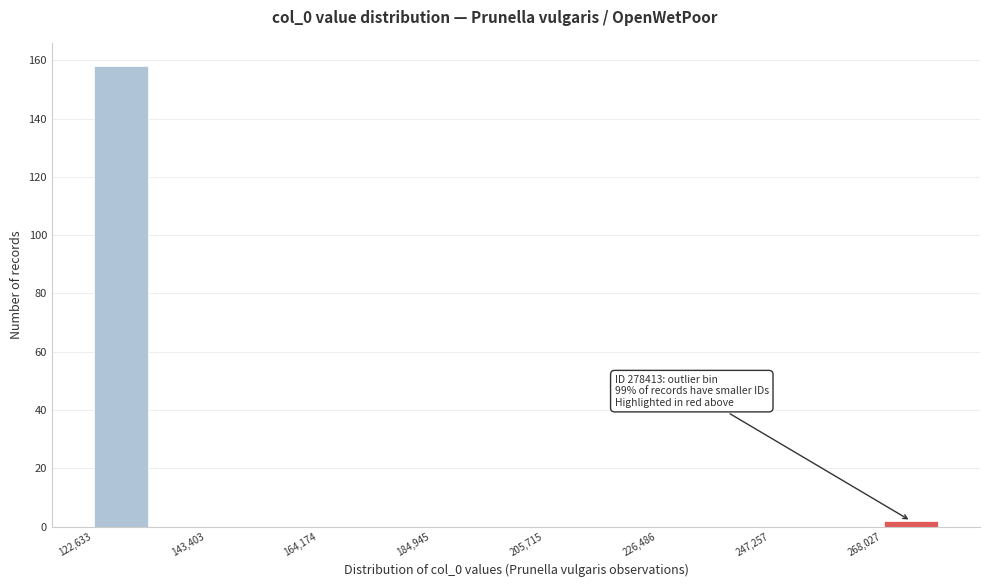

Read against the x-axis, roughly where is the centre of the tallest bar?

130000